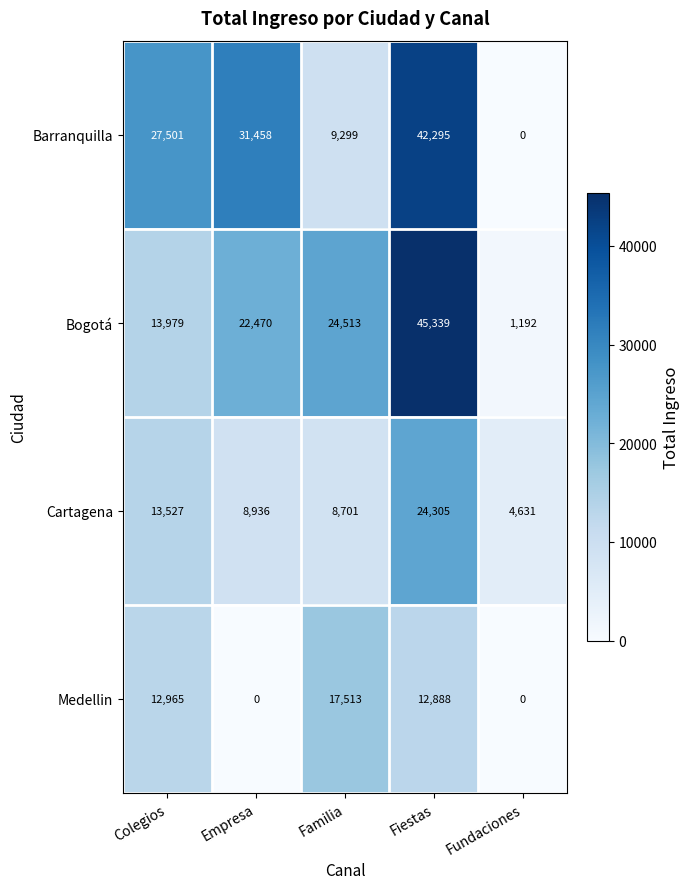

Which series has the largest range (max minus min)?

Bogotá